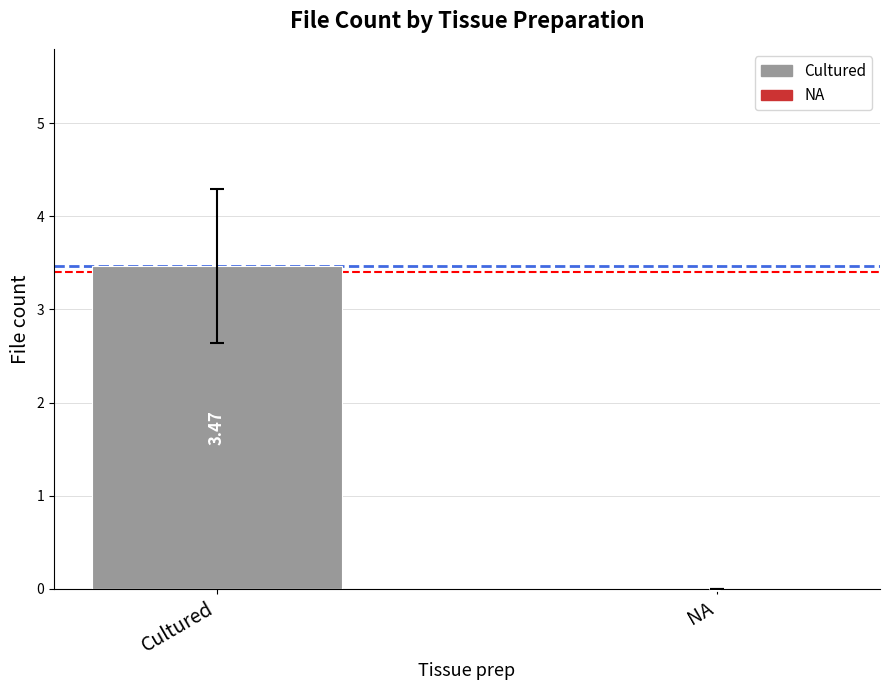

Between NA and Cultured, which is larger?

Cultured